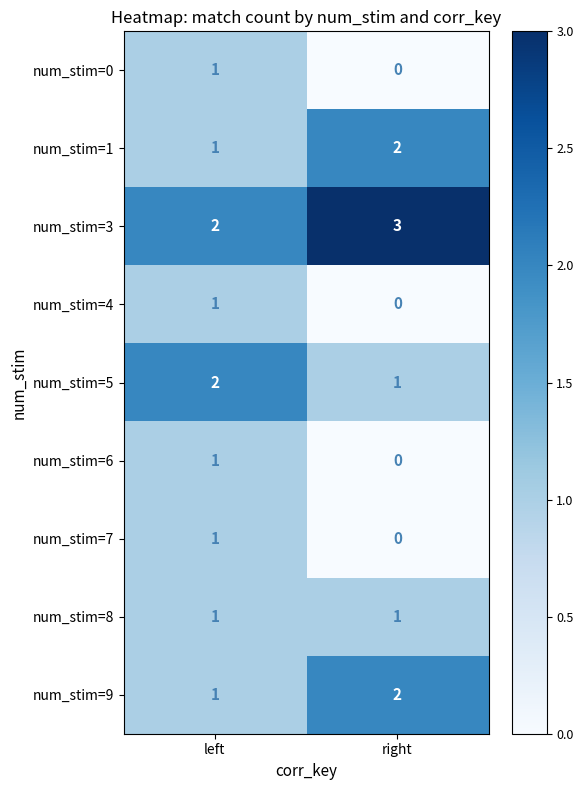

At which label is num_stim=6 closest to 0?

right